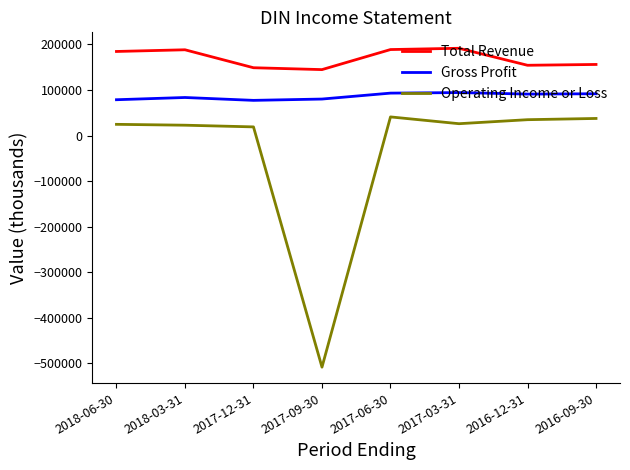

What is the maximum value shown in the chart?

191500